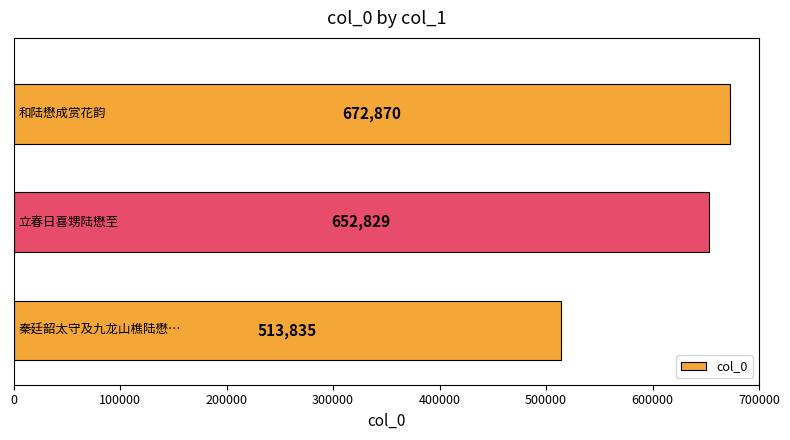

What is the greatest value displayed?

672870